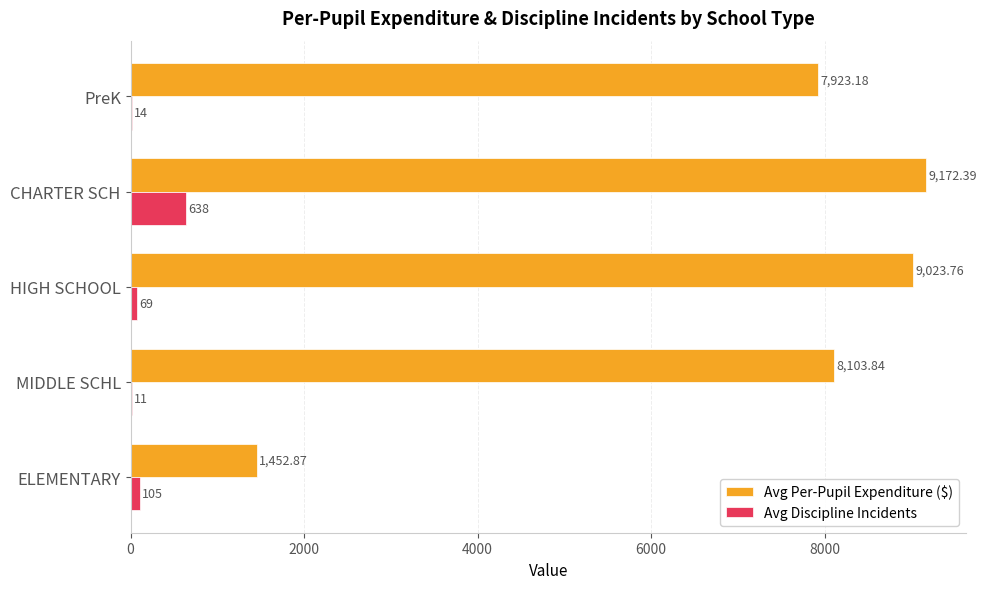

Where is Avg Per-Pupil Expenditure ($) nearest to the value 5312?

PreK